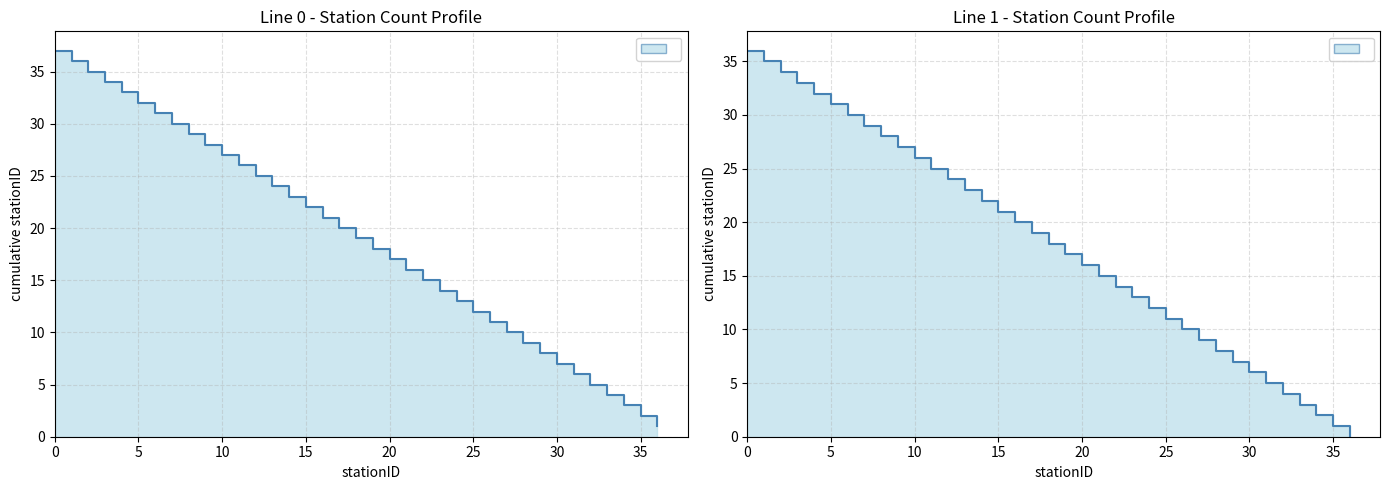

True or false: line_1 and line_0 intersect in this chart.

False